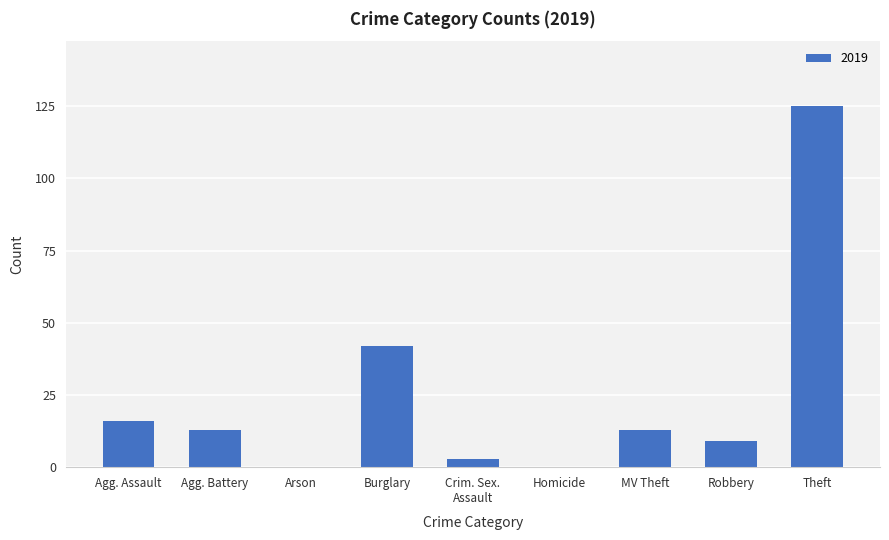

At which category does the chart reach its peak across all series?

Theft